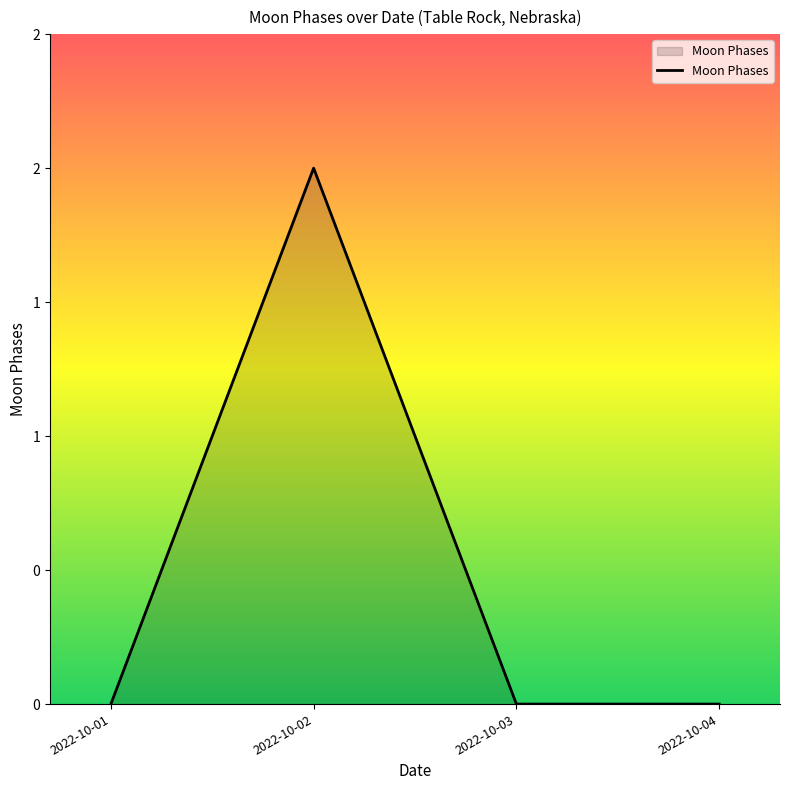

Does the chart display data point markers on the line(s)?

No